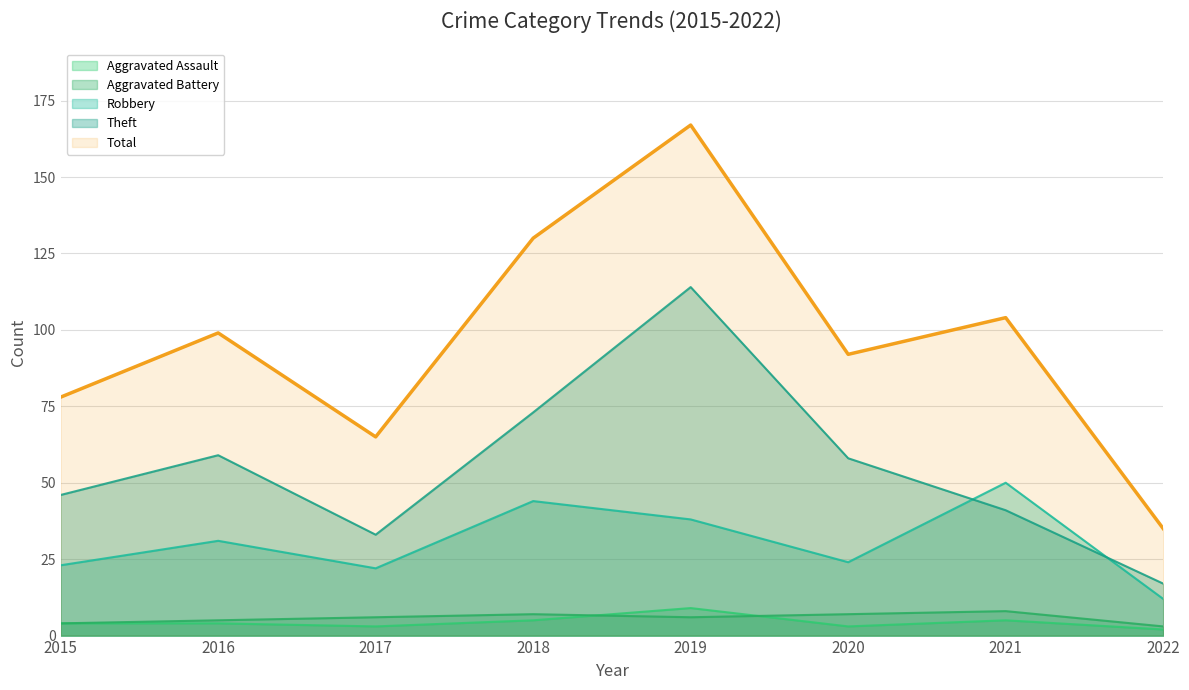

How many data points does each series have?

8